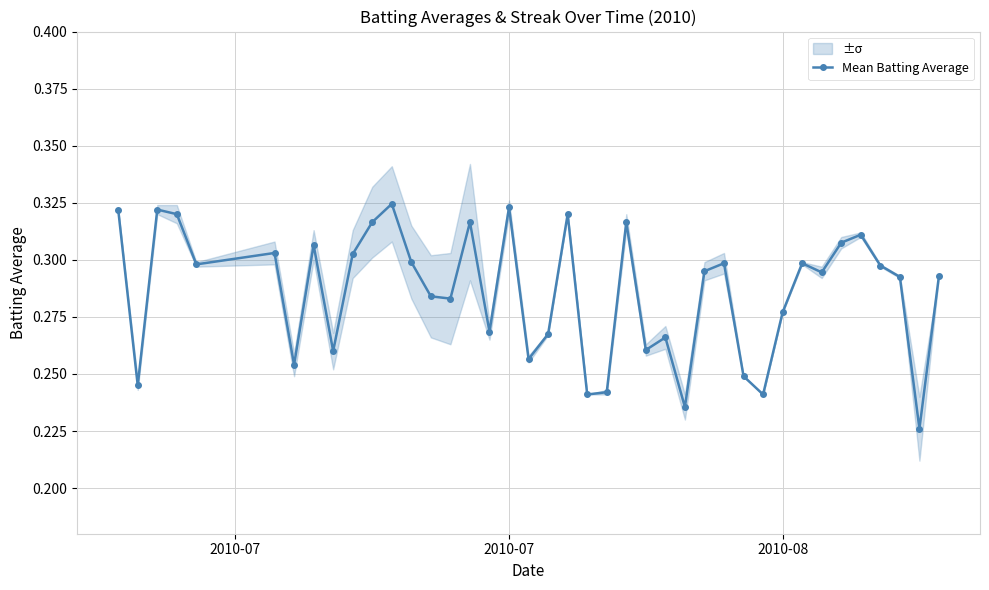

What is the difference between the second highest and minimum values?

0.1